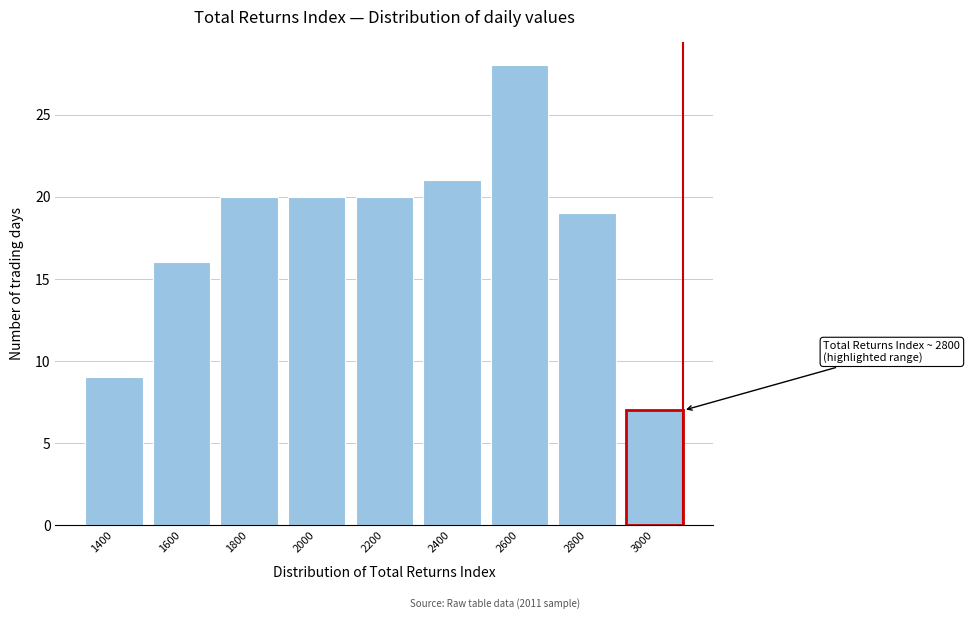

Reading left to right, list all the values displayed in this chart.

9	16	20	20	20	21	28	19	7